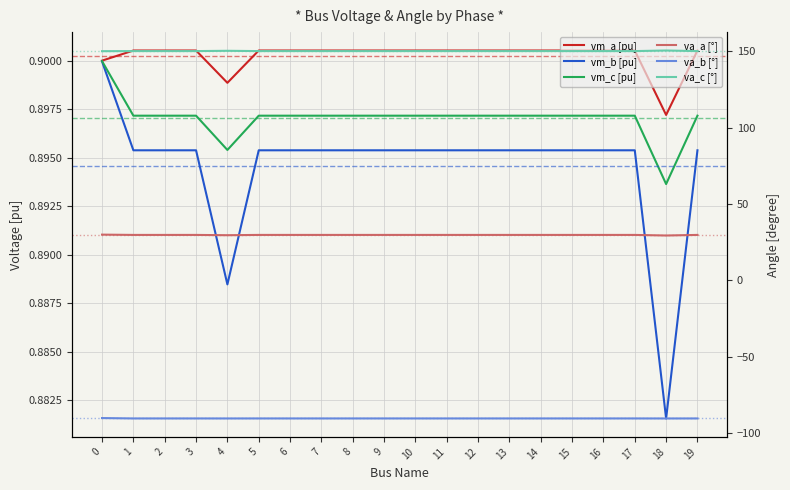

True or false: va_b [°] has a value of -90.3 at 18.

True